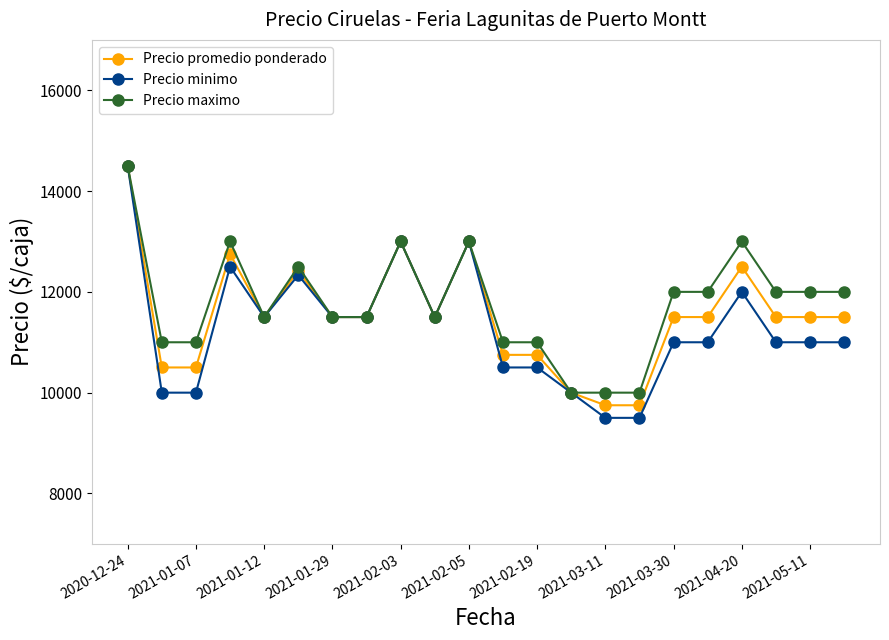

Which series has the largest range (max minus min)?

Precio minimo